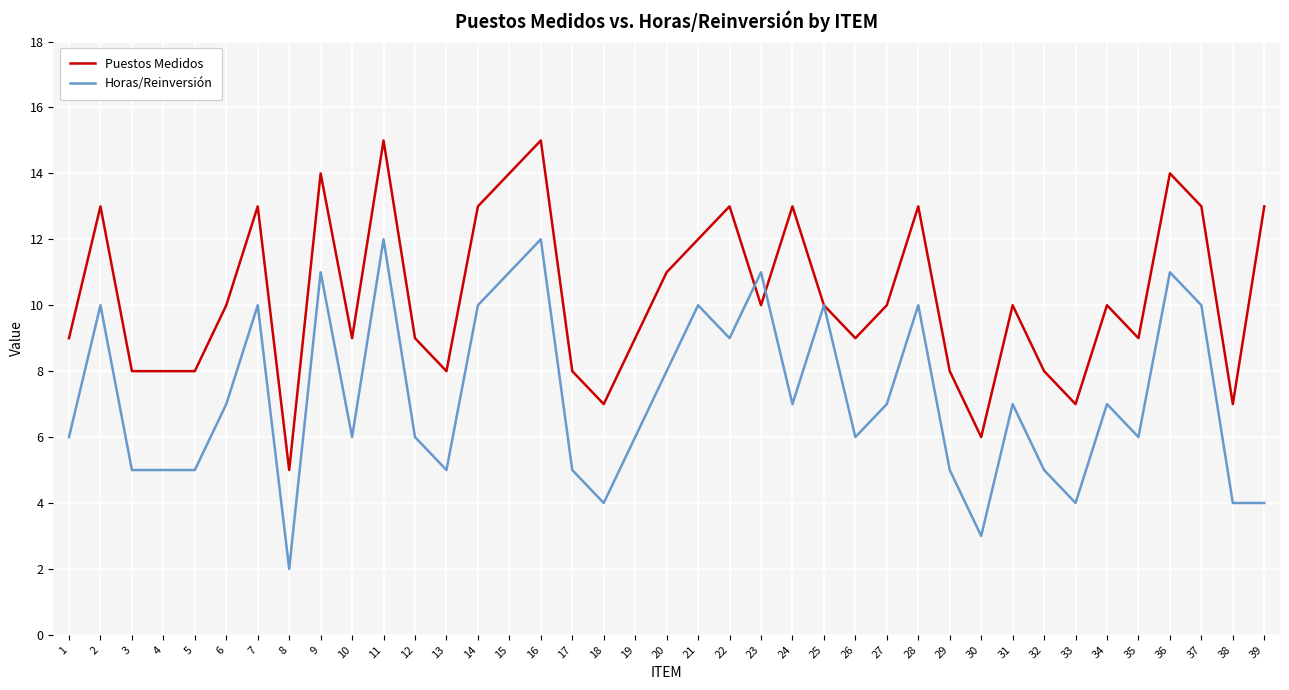

Where do Horas/Reinversión and Puestos Medidos first cross each other?

22 and 23